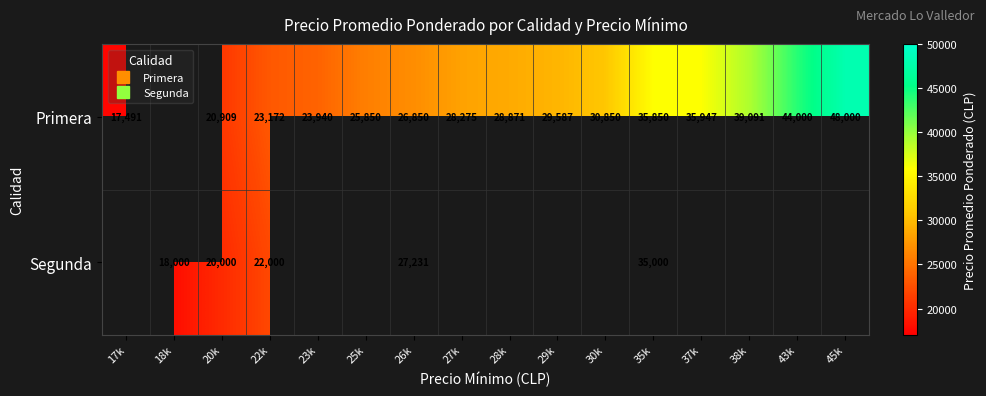

At which category is the sum across all series the highest?

35k